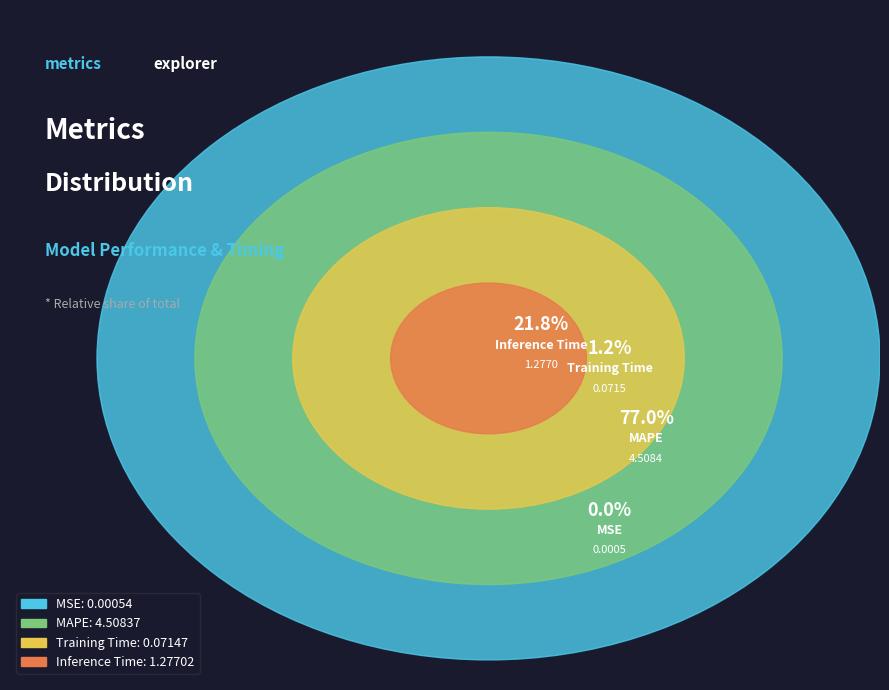

Between Training Time and Inference Time, which is larger?

Inference Time